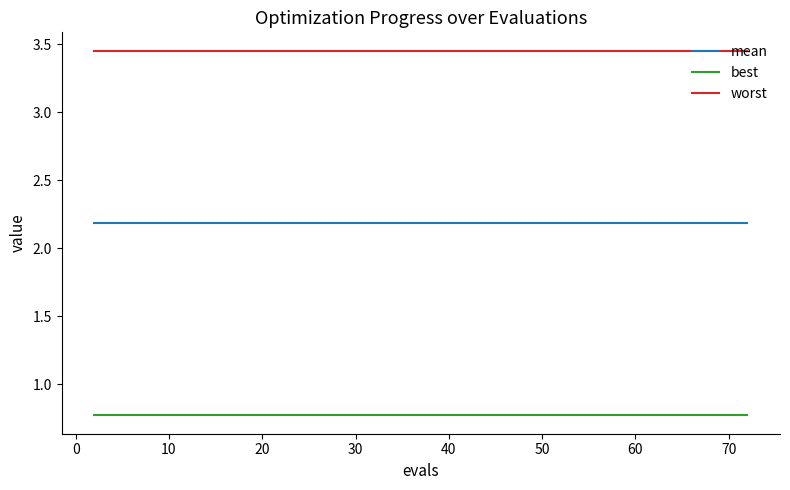

True or false: worst and mean cross at least once.

False